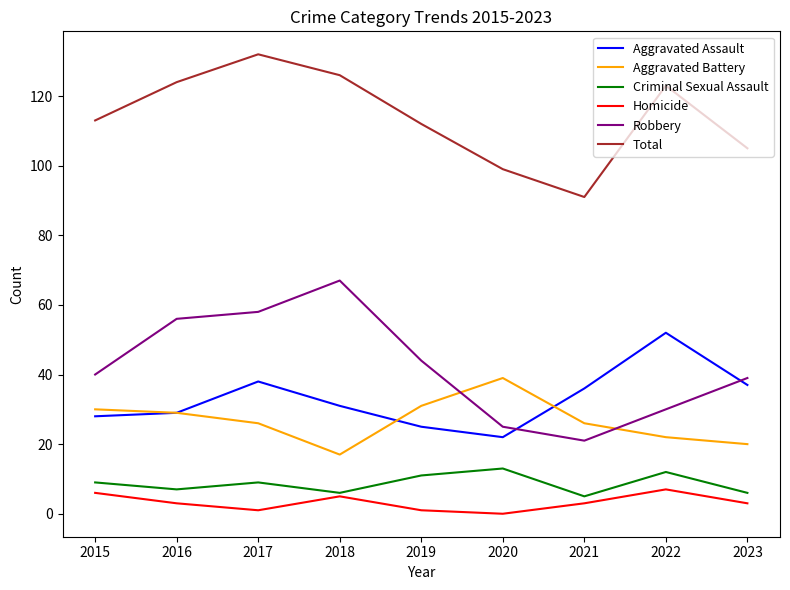

What value does the Homicide series have at 2023?

3